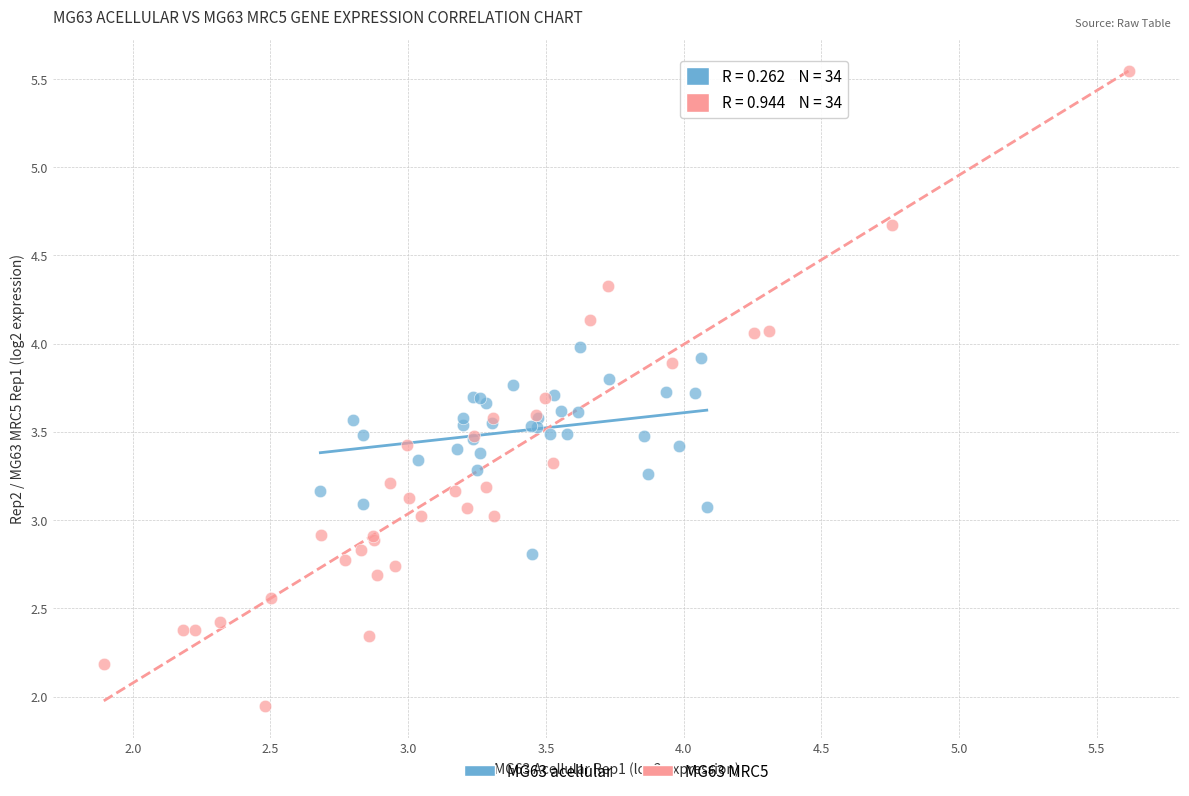

Which series contains the highest Y value?

MG63 MRC5